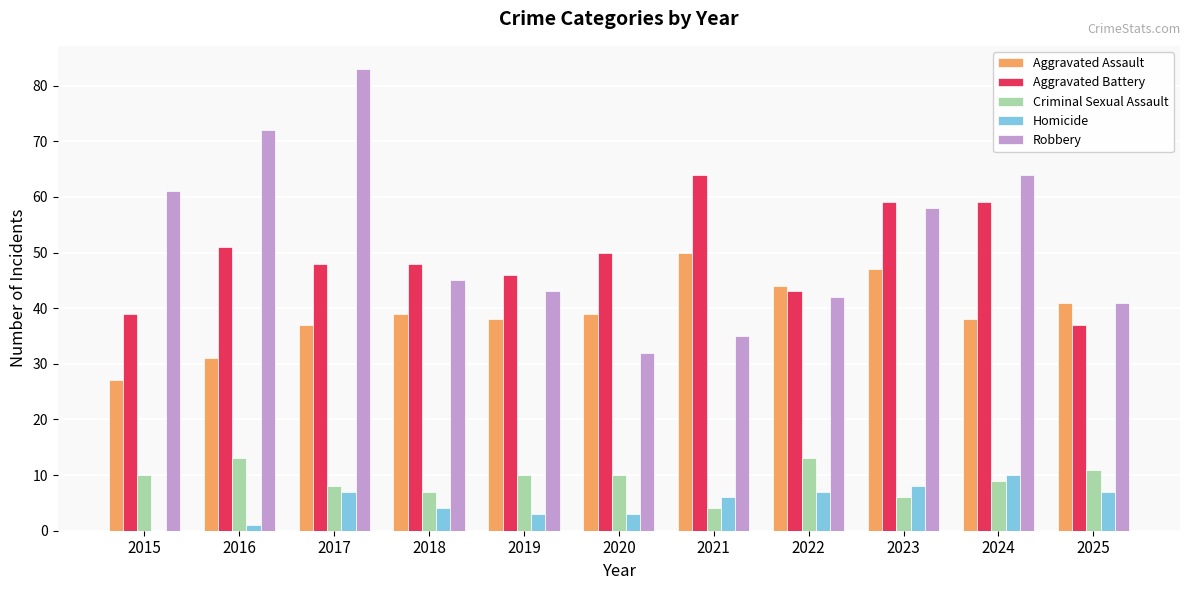

Read the Aggravated Assault value at 2025.

41